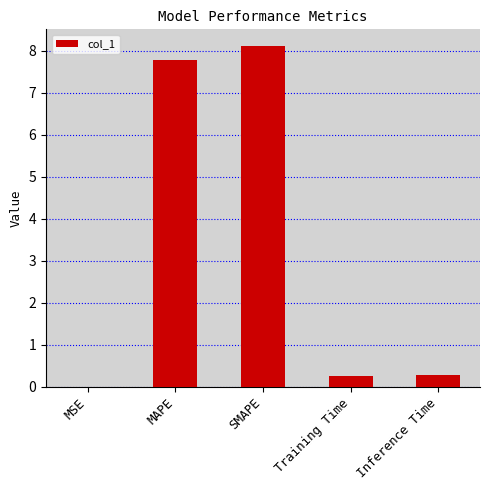

What is the sum of all values?

16.4